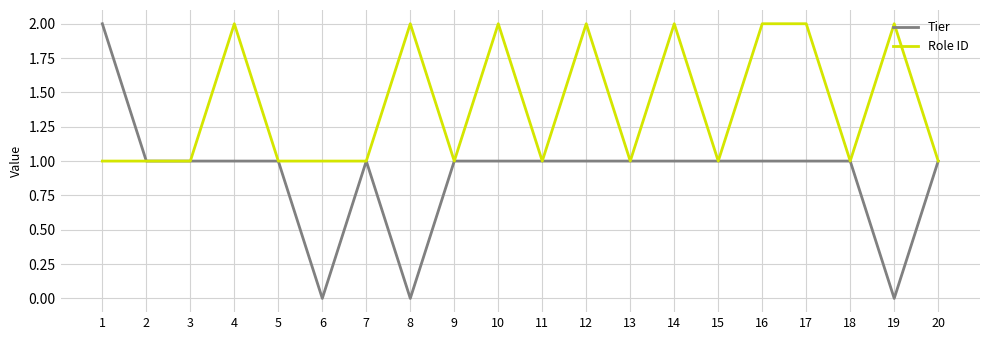

List the series in order of their overall mean, highest first.

Role ID, Tier